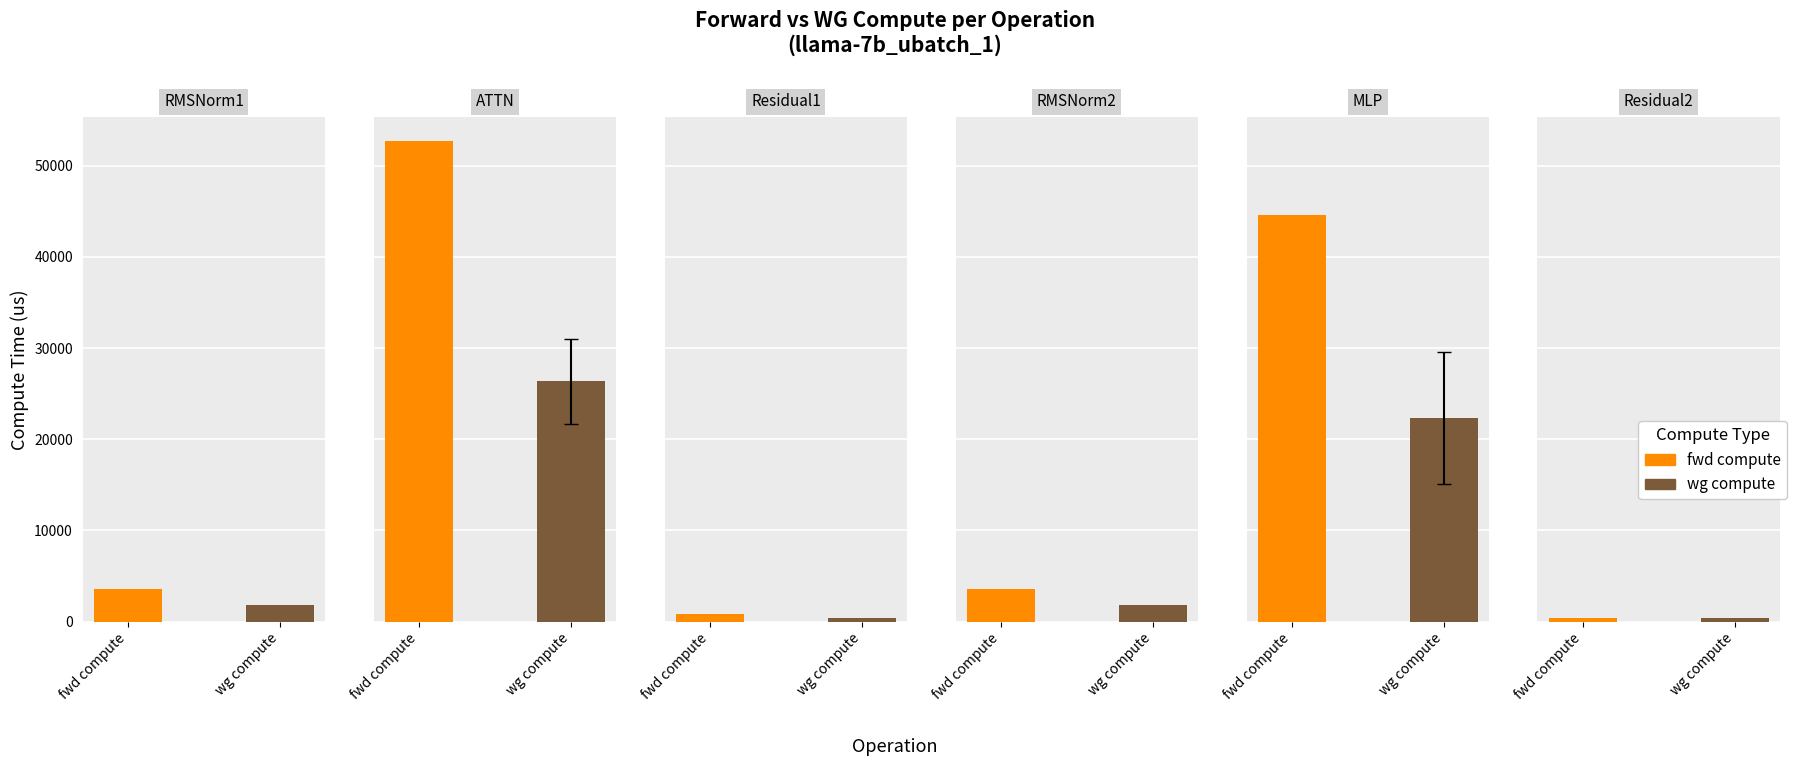

What is the greatest value displayed?

52679.5